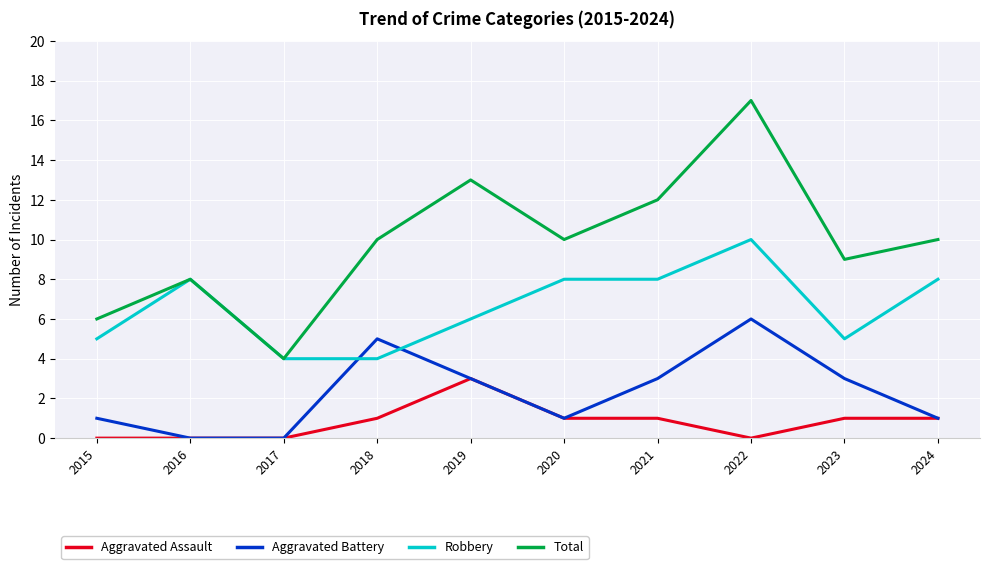

At how many categories does at least one series exceed 14?

1